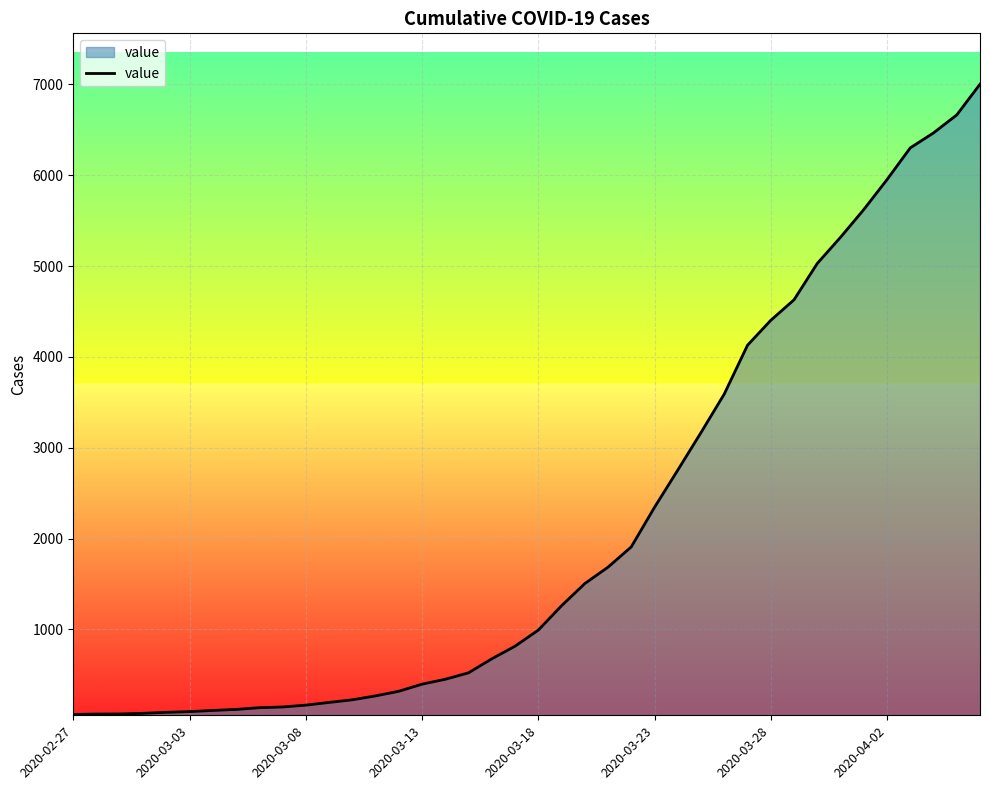

What is the maximum value shown in the chart?

7001